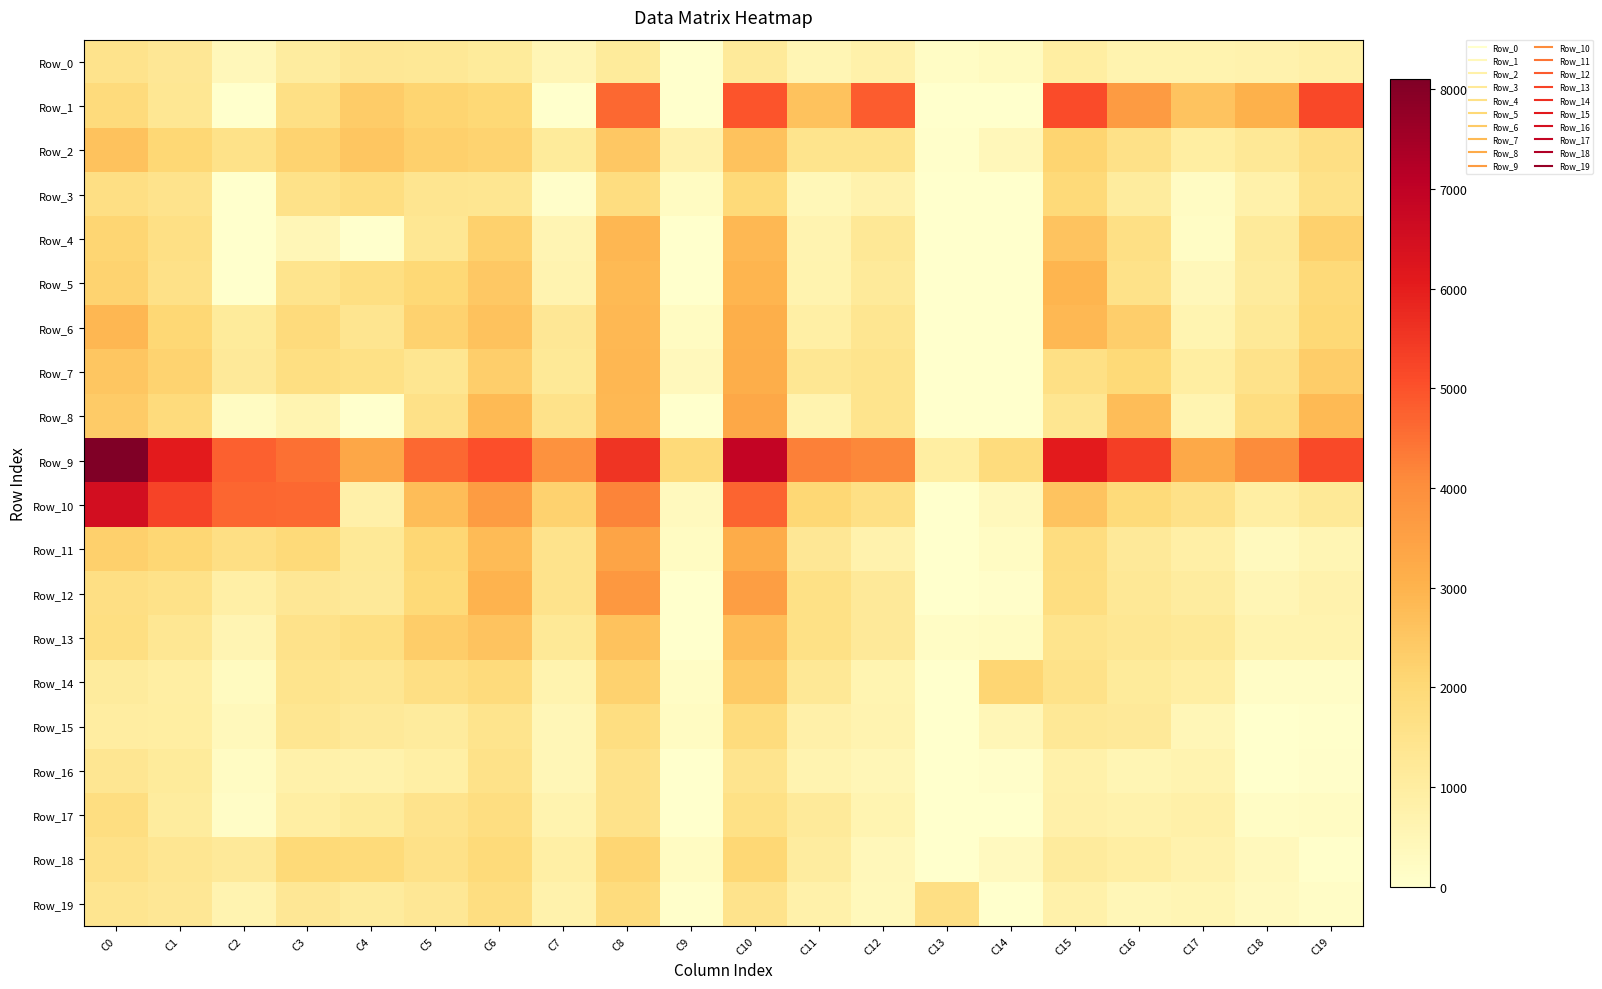

How many distinct data groups are displayed?

20